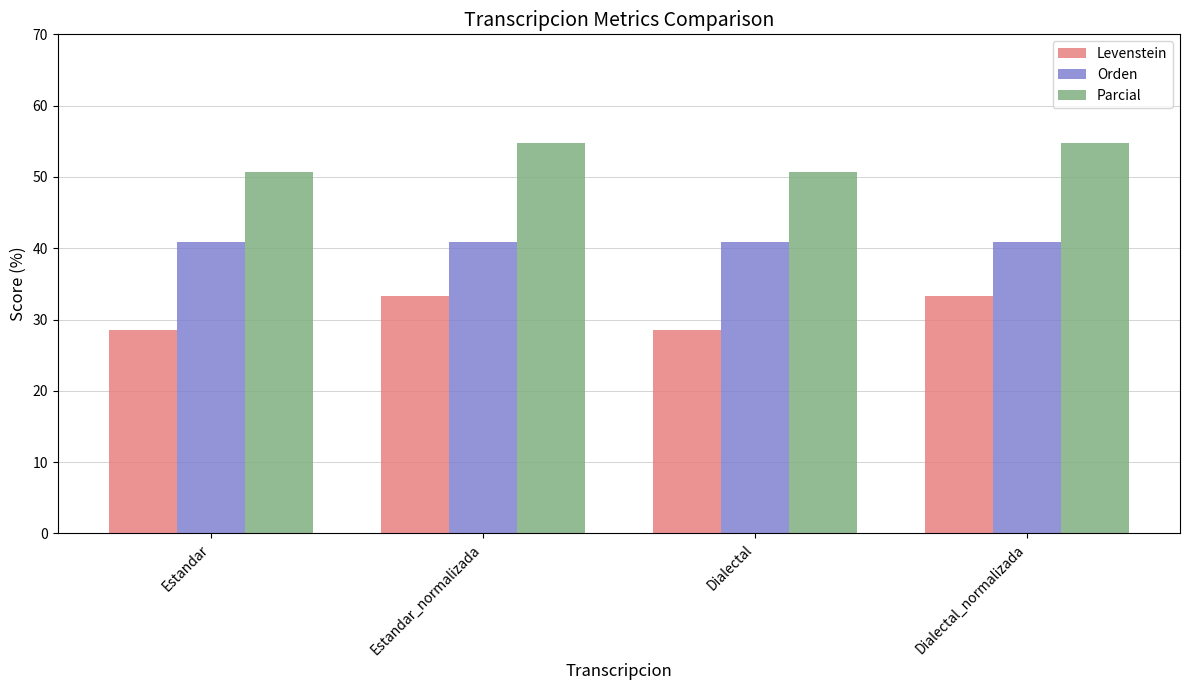

What is the difference between the highest and lowest values at Estandar?

22.1